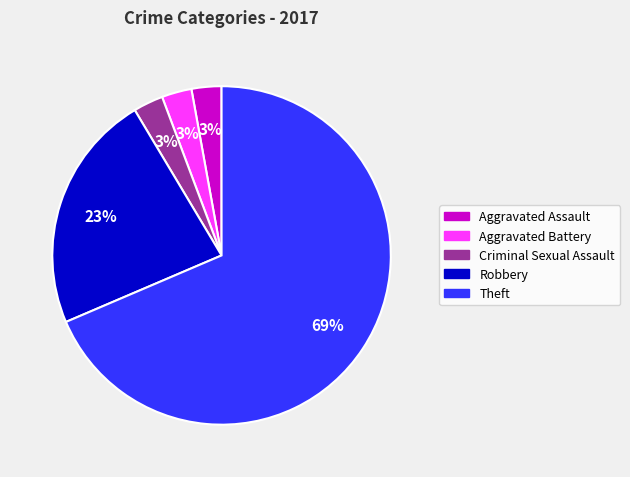

Which category has the biggest portion of the pie?

Theft